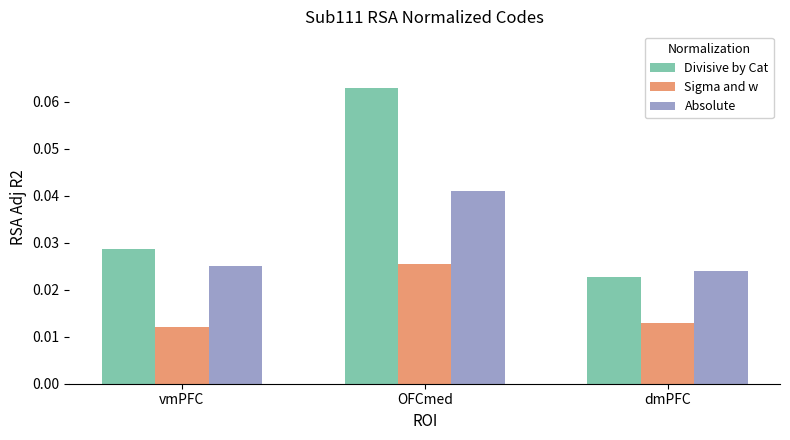

Between vmPFC and OFCmed, which series saw the biggest shift?

Divisive by Cat